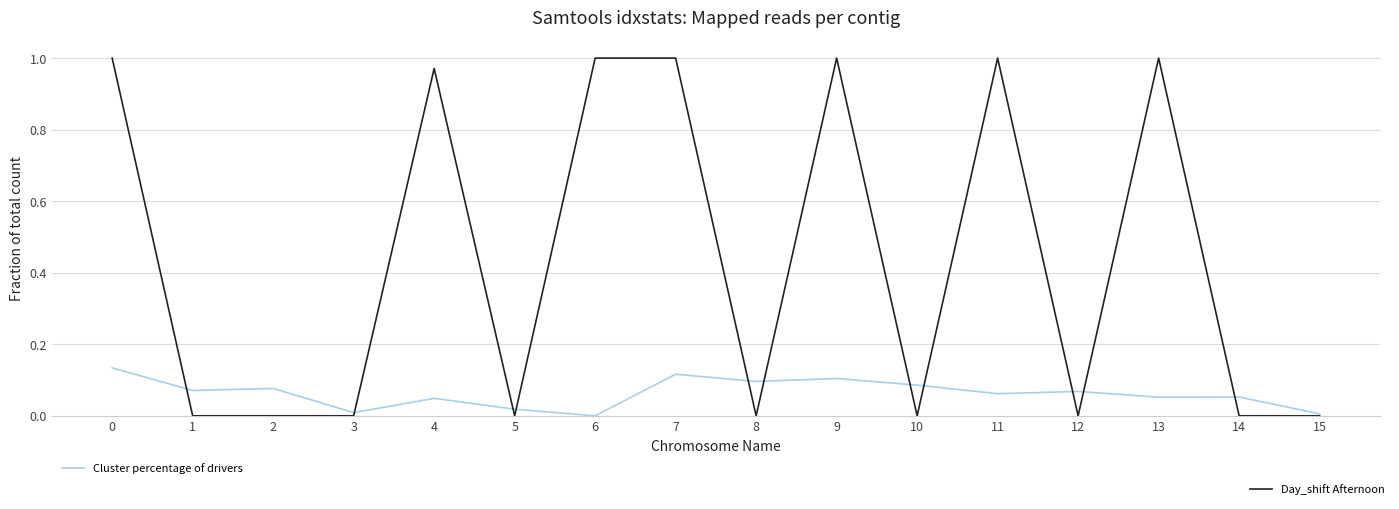

Which series changed the most between 2 and 9?

Day_shift Afternoon